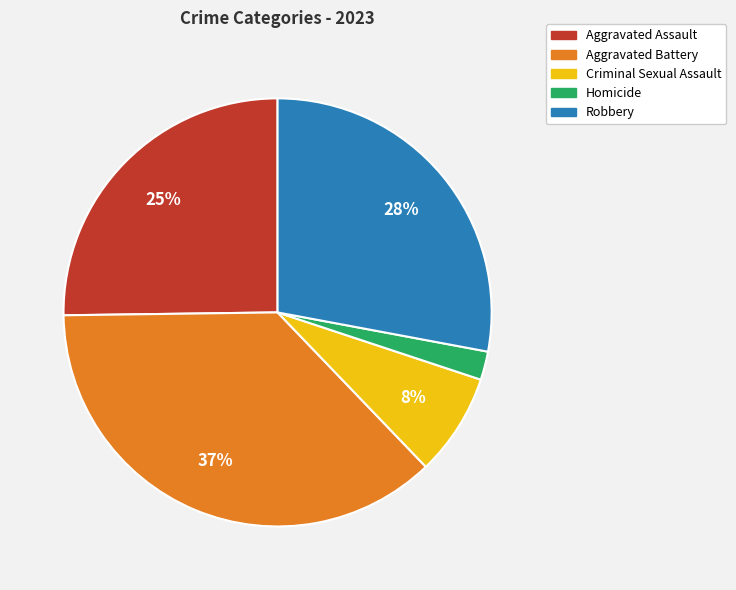

True or false: Homicide accounts for 2% of the total.

True